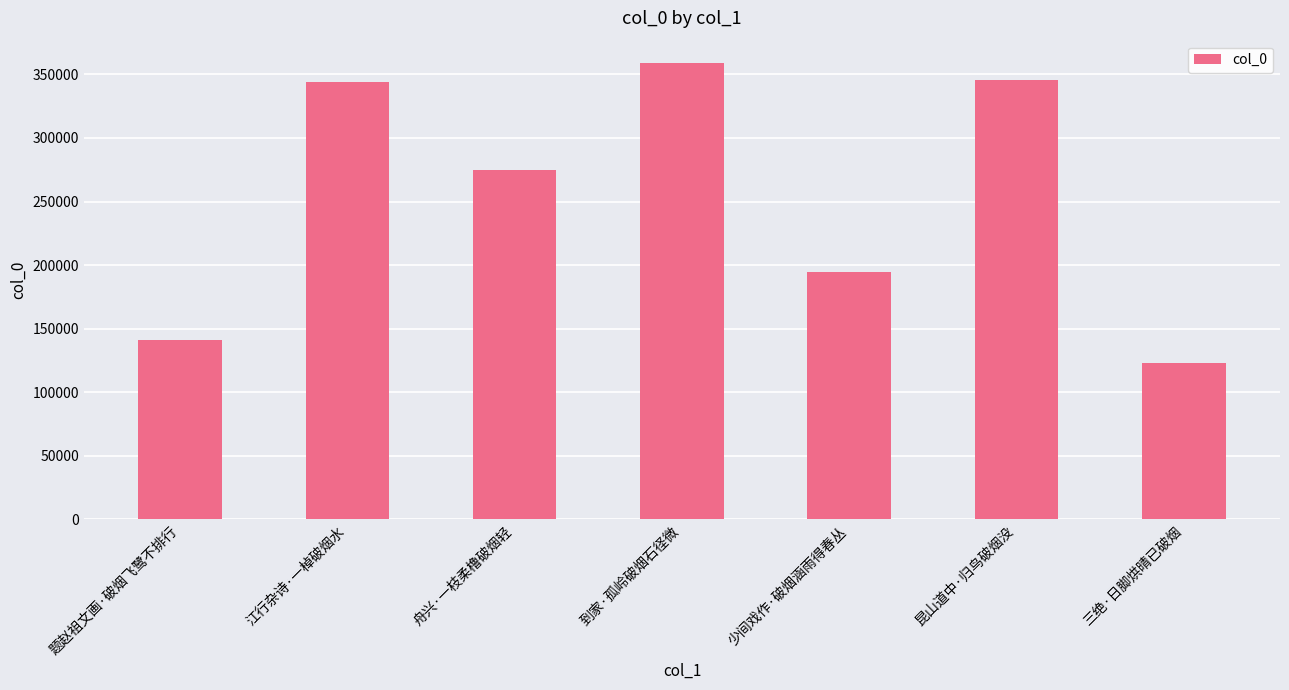

The value at 江行杂诗·一棹破烟水 is 88995. True or false?

False